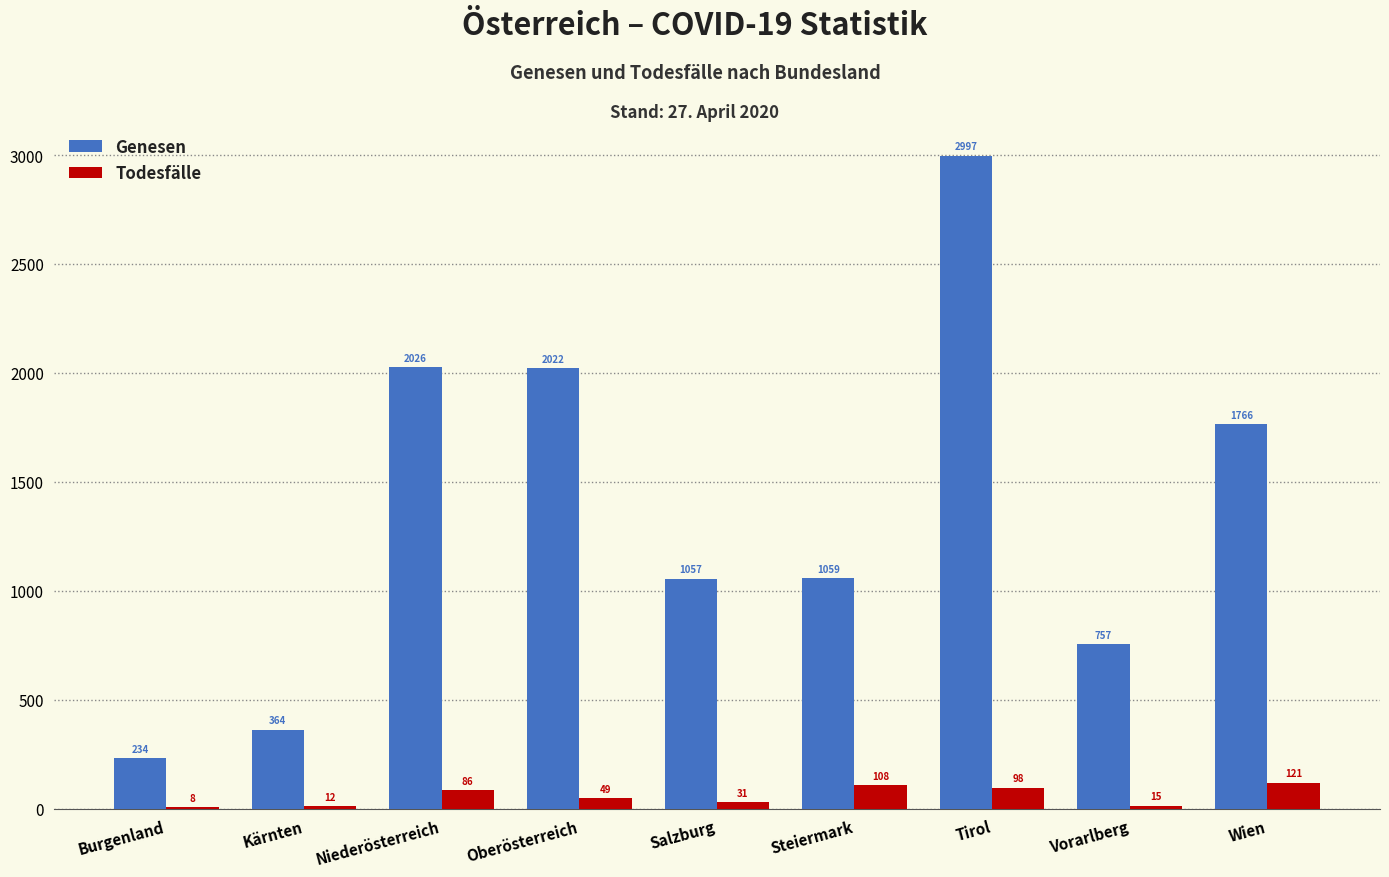

What is the highest value of the Genesen series?

2997